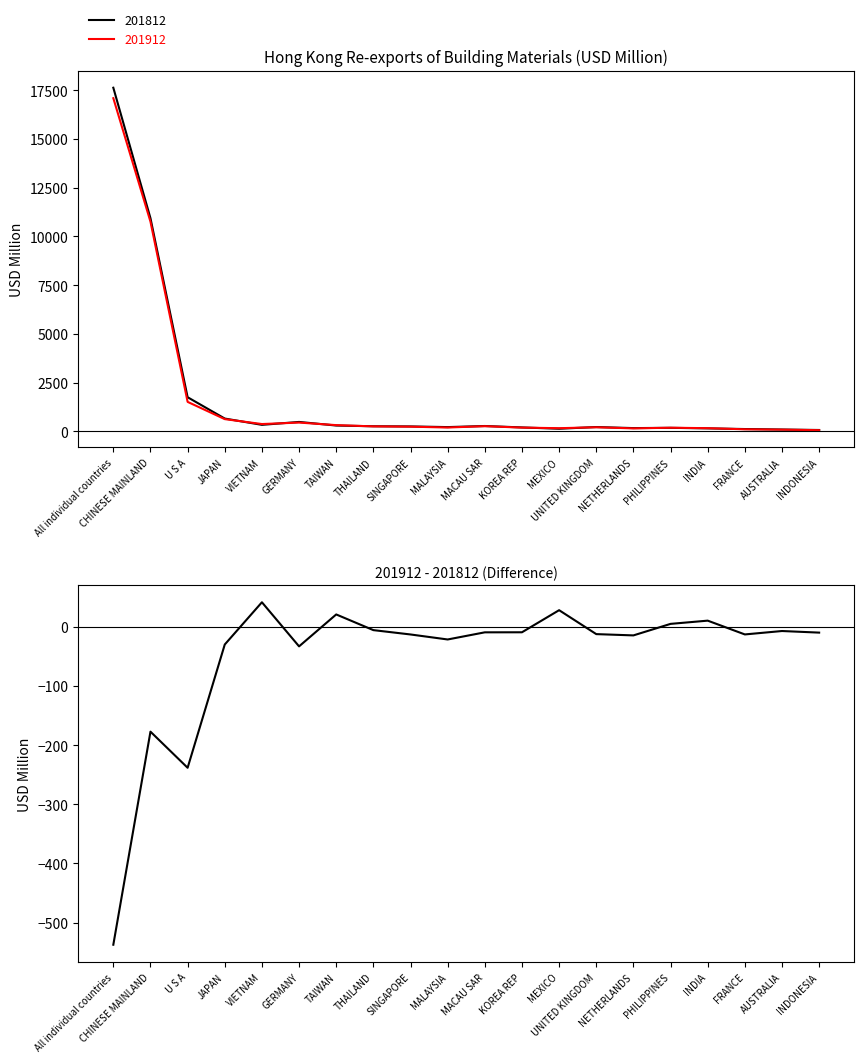

Approximately how many times larger is the value at MEXICO compared to PHILIPPINES?

5.7